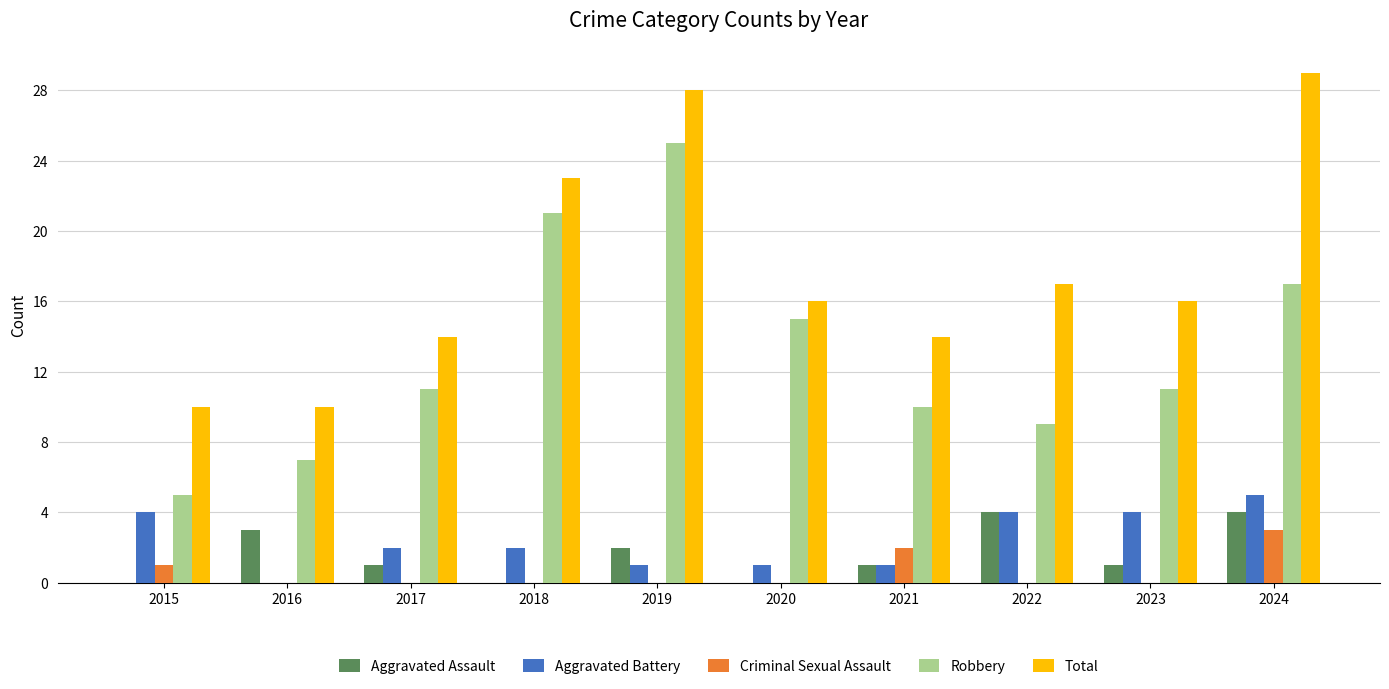

Is the value of Aggravated Assault at 2016 greater than the value of Criminal Sexual Assault at 2015?

Yes